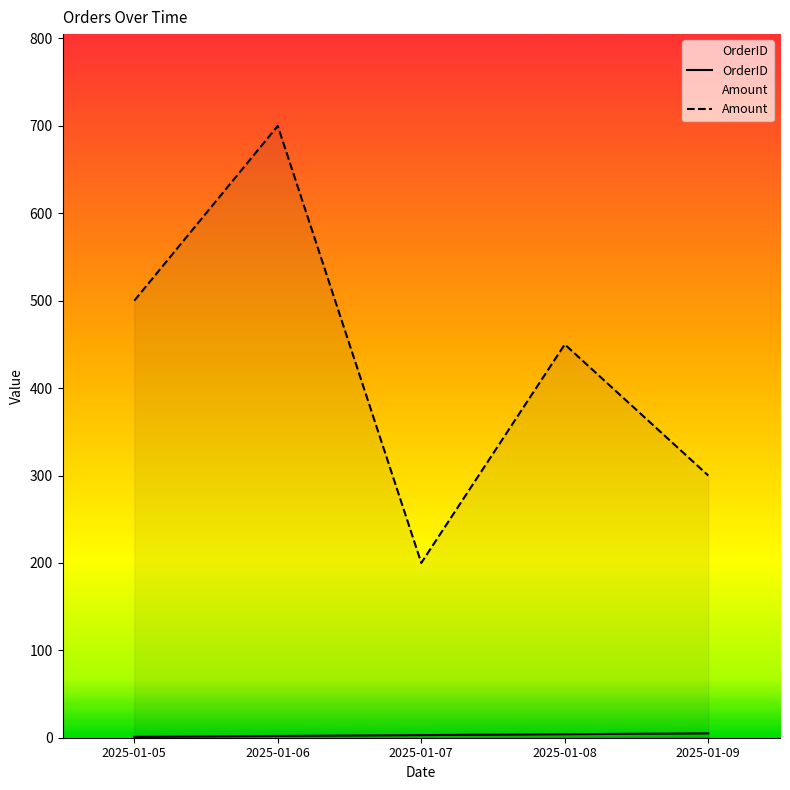

At which category is the sum across all series the highest?

2025-01-06